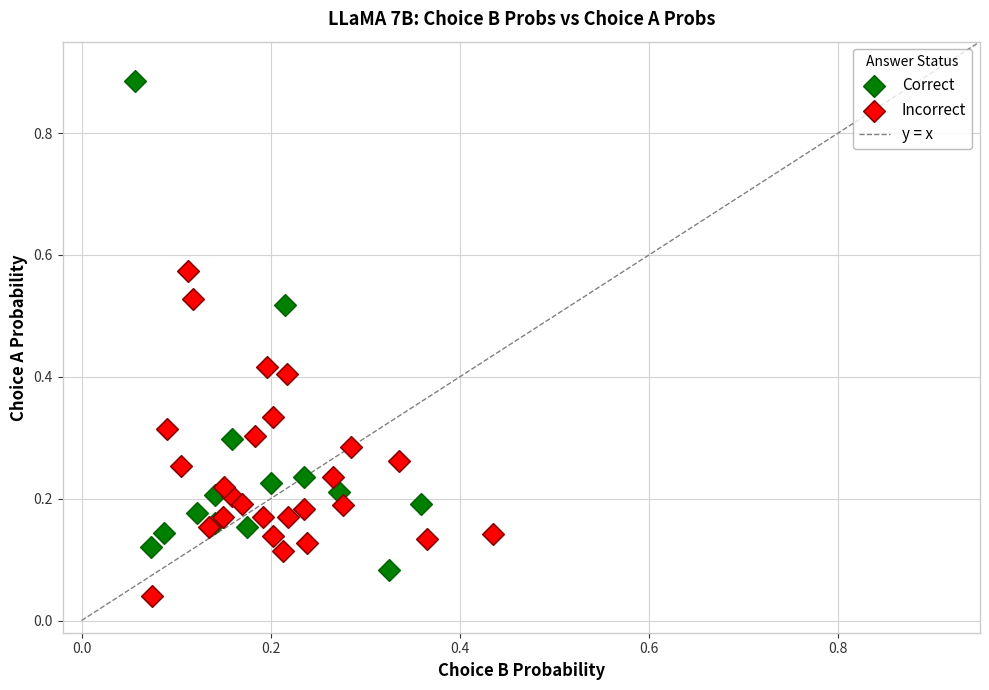

Which series contains the highest Y value?

Correct